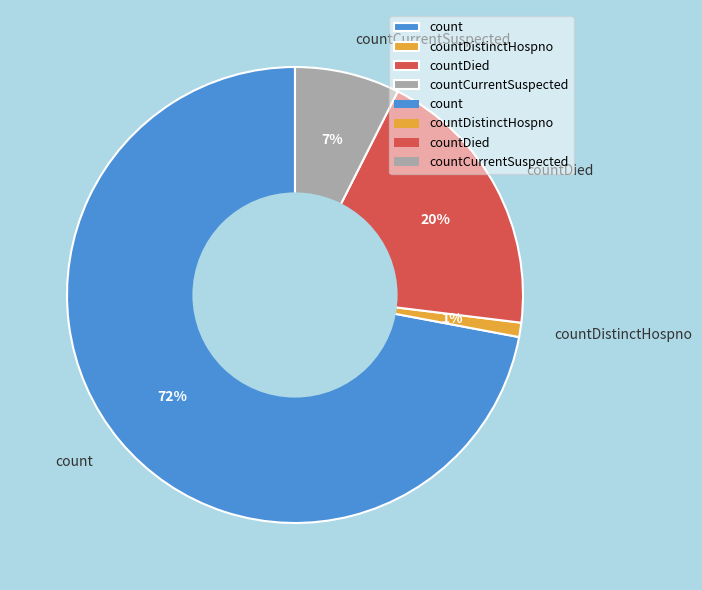

Is it true that countCurrentSuspected is 7% of the pie?

True